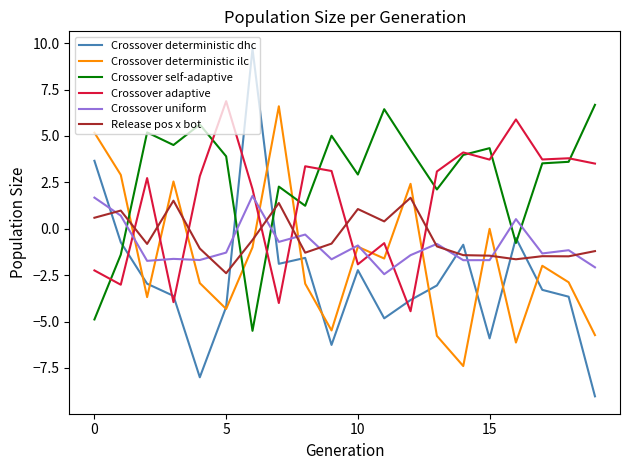

Which series has the largest total across all categories?

Crossover self-adaptive